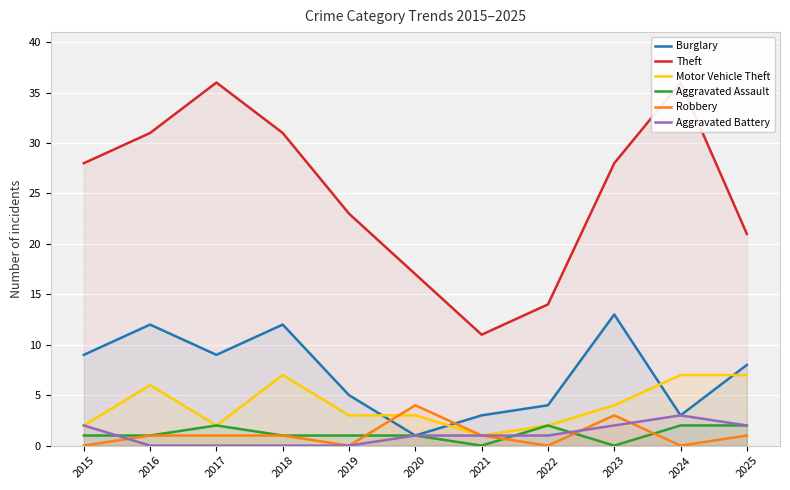

How many lines are shown in the chart?

6